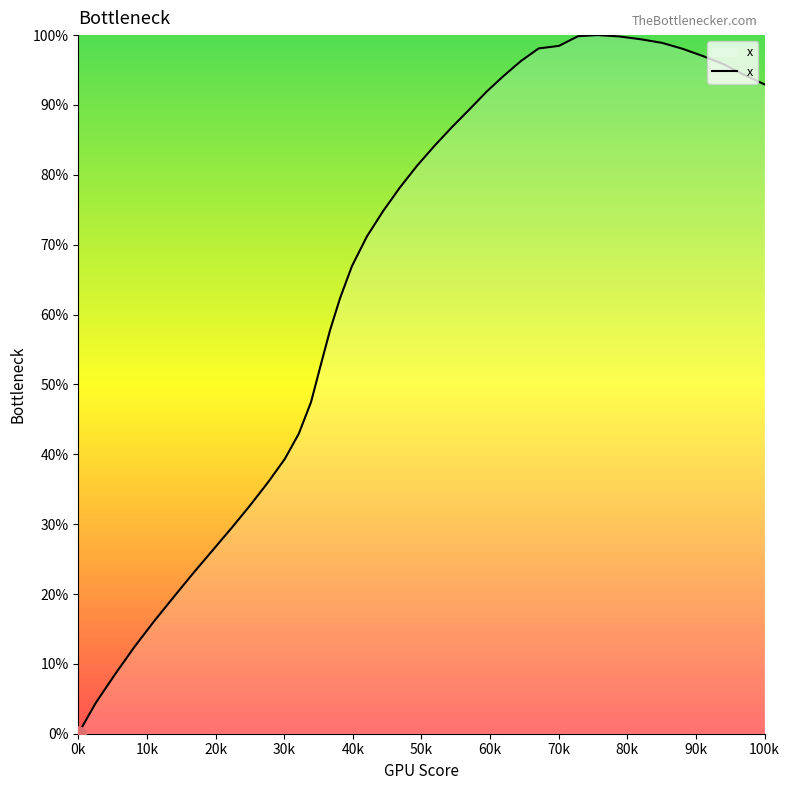

What is the maximum value shown in the chart?

100.0